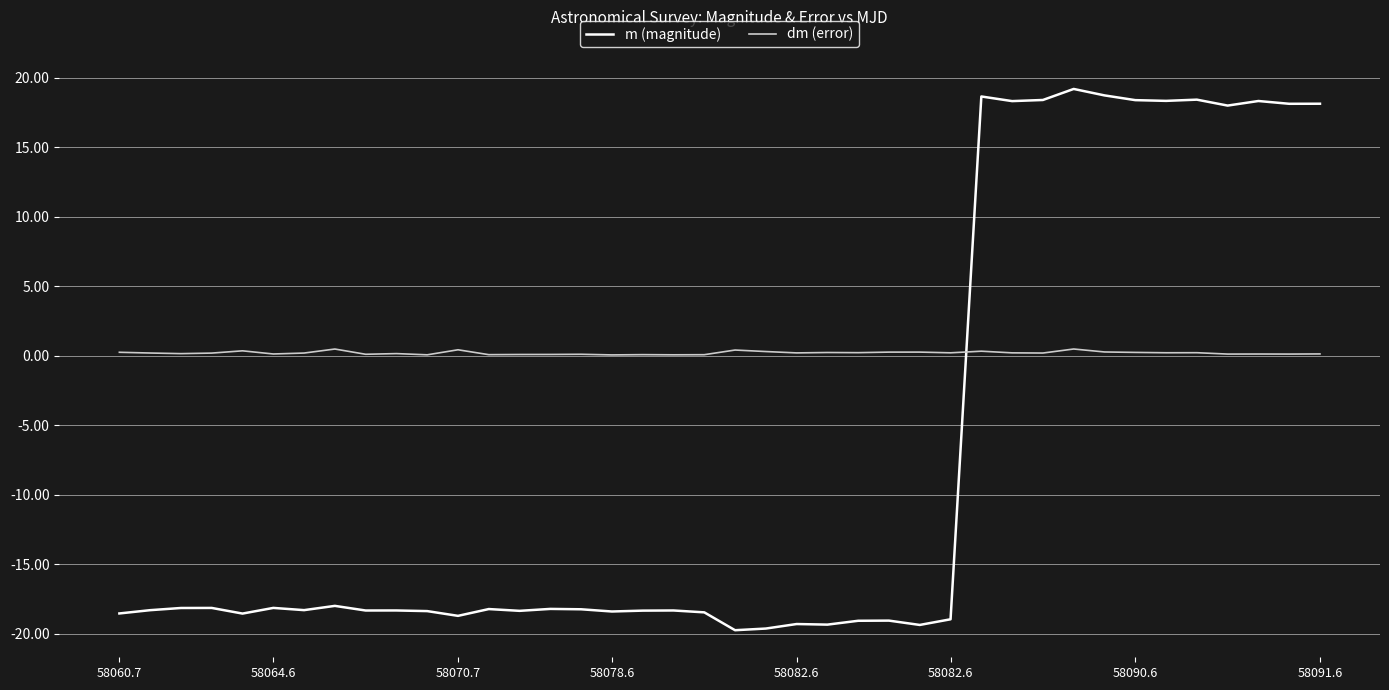

Rank the series by their average value, from highest to lowest.

dm (error), m (magnitude)